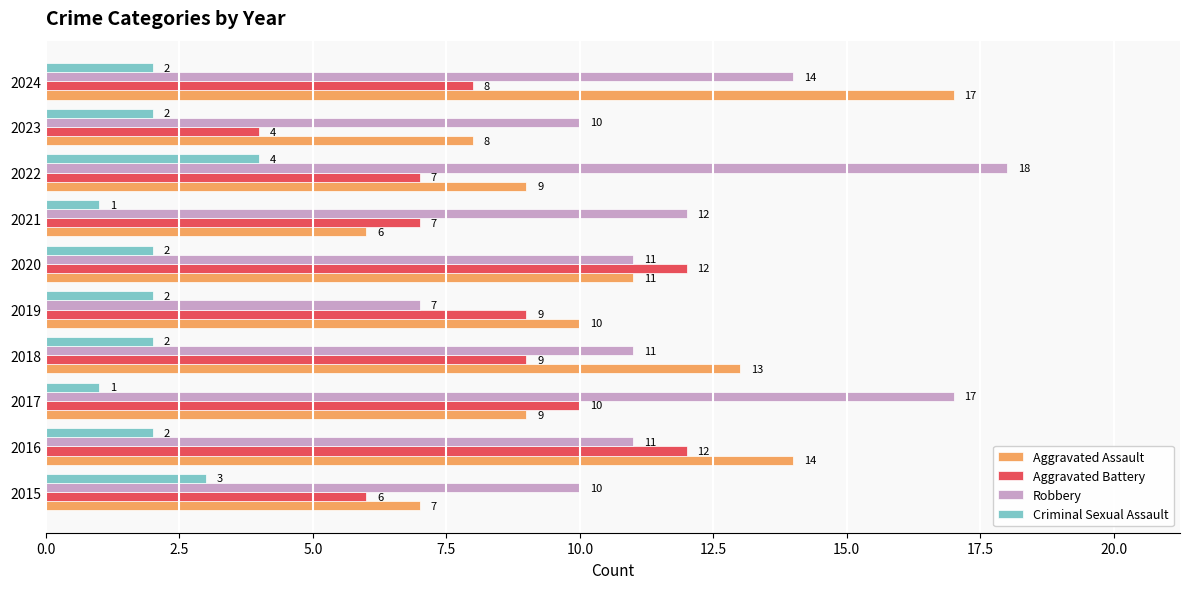

What is the highest value of the Criminal Sexual Assault series?

4